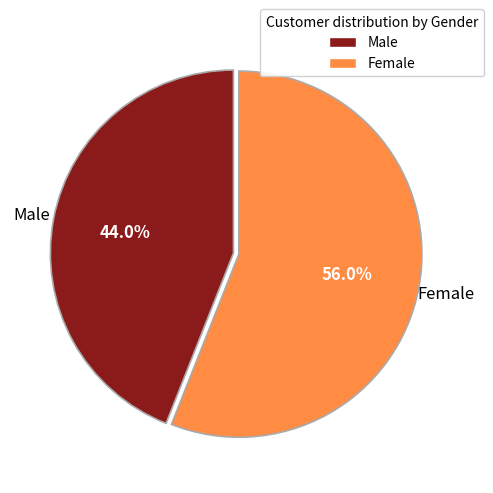

To the nearest percent, what is the difference between the largest and smallest slice percentages?

12%